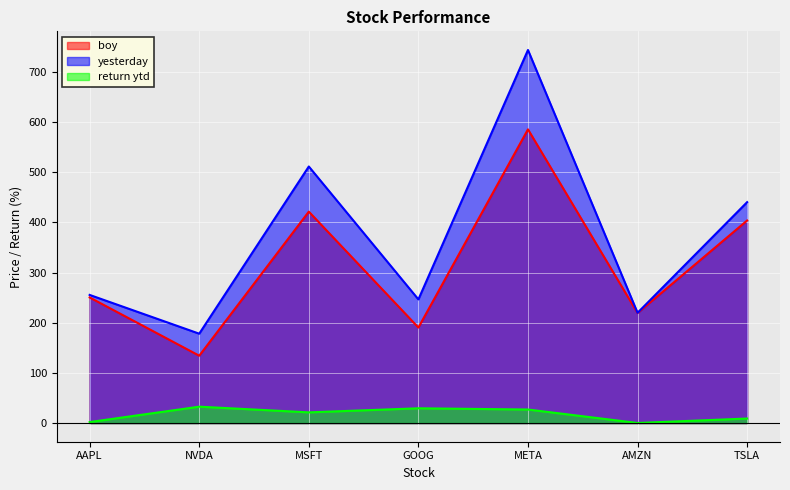

True or false: boy has a value of 403.8 at TSLA.

True